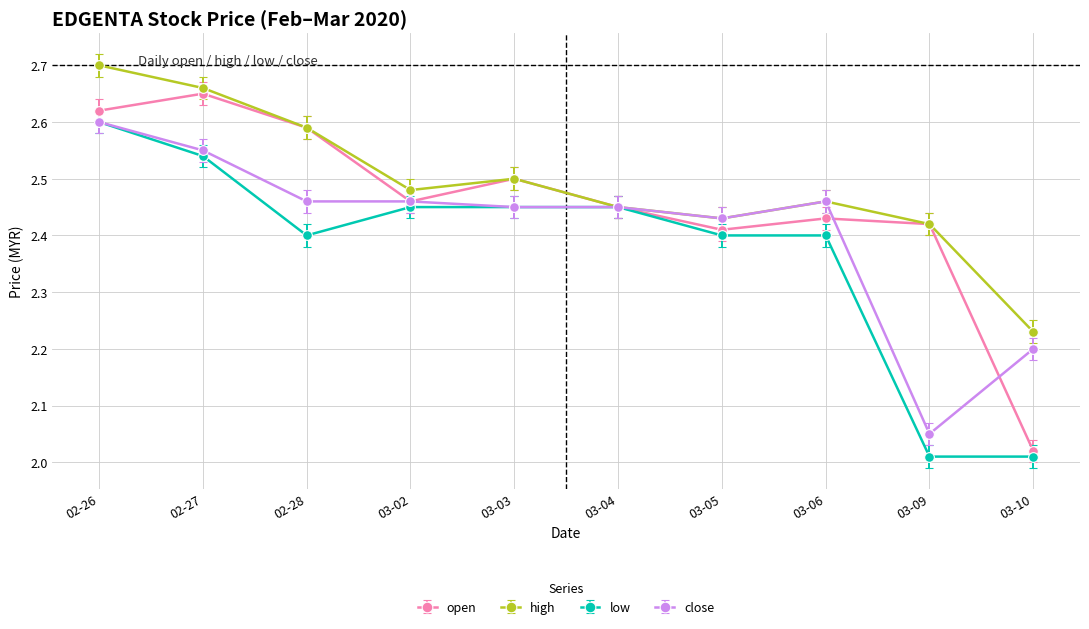

List the series in order of their overall mean, highest first.

high, open, close, low